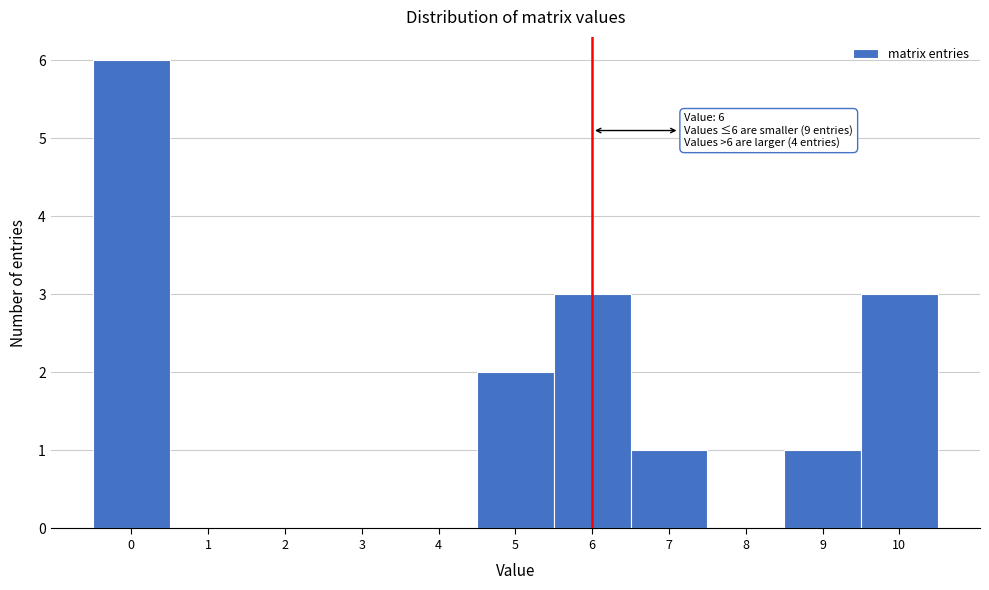

Over which range of the x-axis is the bar tallest?

-0.5 to 0.5